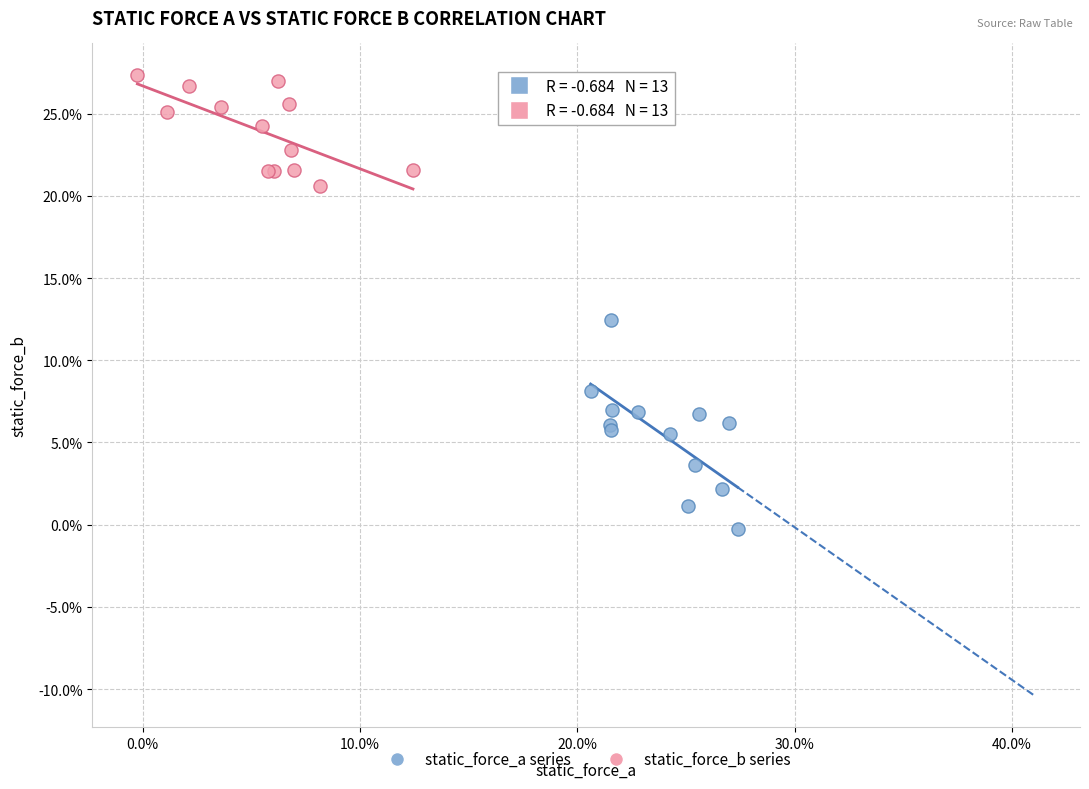

Which series reaches the maximum Y coordinate?

static_force_b series